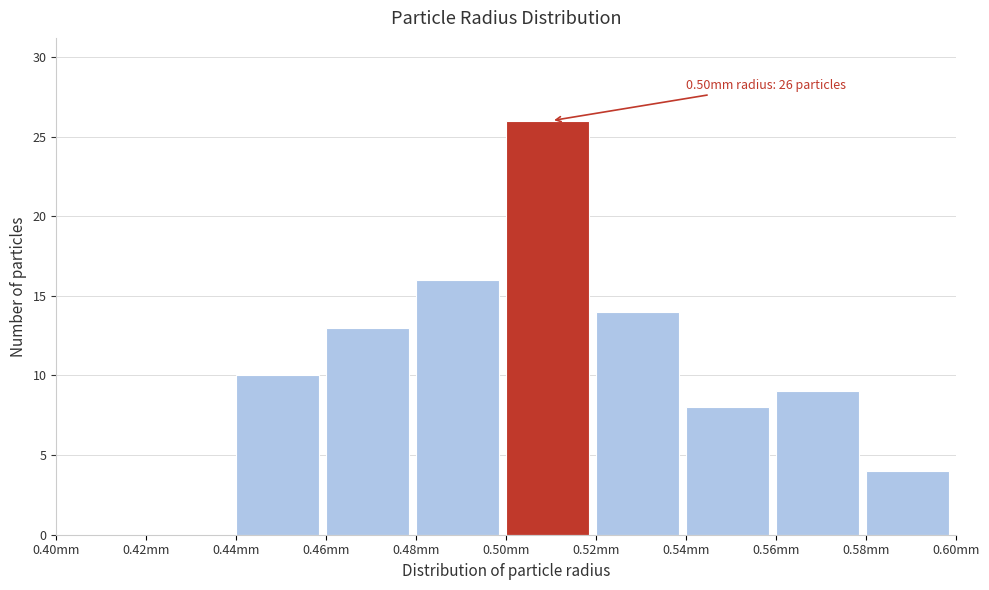

Reading left to right, what are all the values shown in this chart?

0.40mm=0	0.42mm=0	0.44mm=10	0.46mm=13	0.48mm=16	0.50mm=26	0.52mm=14	0.54mm=8	0.56mm=9	0.58mm=4